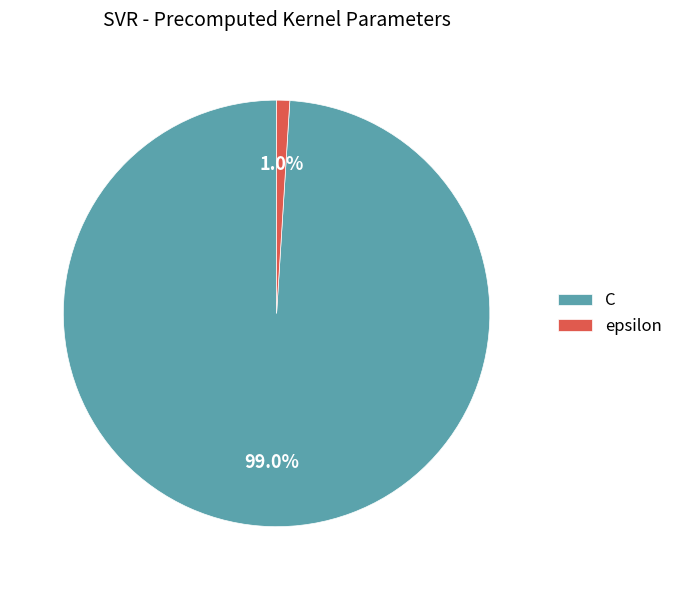

Combined, what portion of the pie is C and epsilon?

100.0%